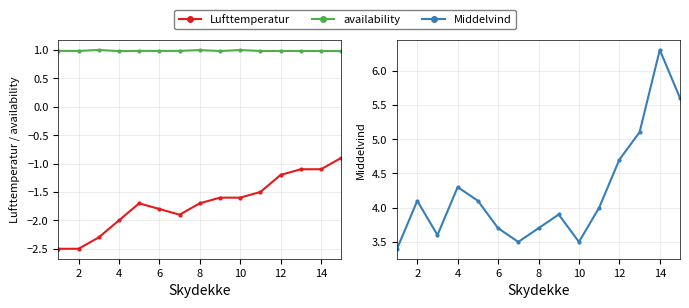

What is the sum of all availability values?

14.8